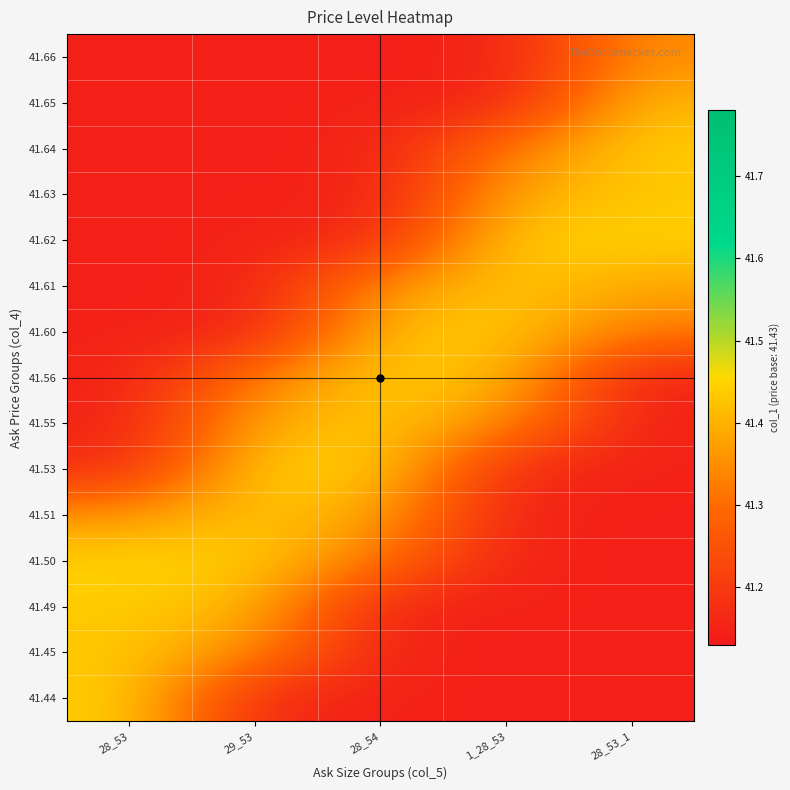

At which category is the sum across all series the highest?

28_54